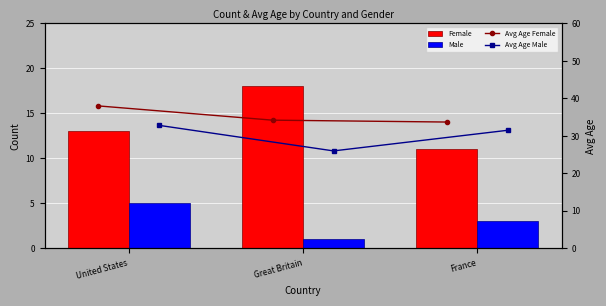

What is the label of the 2nd bar from the right?

Great Britain